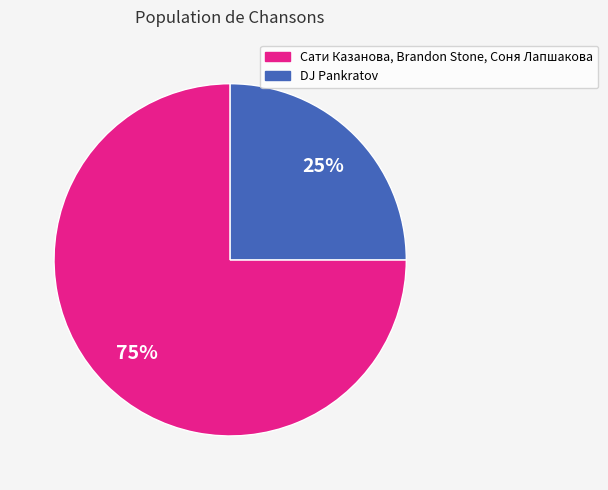

Do Сати Казанова, Brandon Stone, Соня Лапшакова and DJ Pankratov together represent more than half of the pie?

Yes